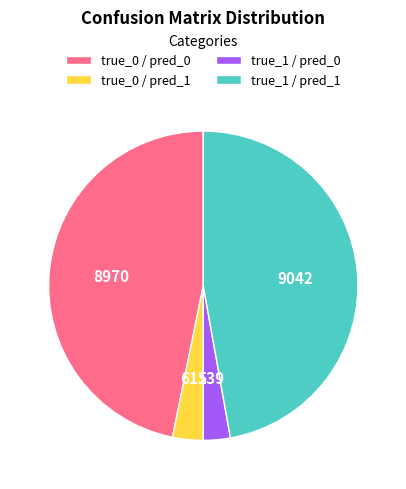

Approximately how many times larger is the value at true_1 / pred_1 compared to true_1 / pred_0?

16.8